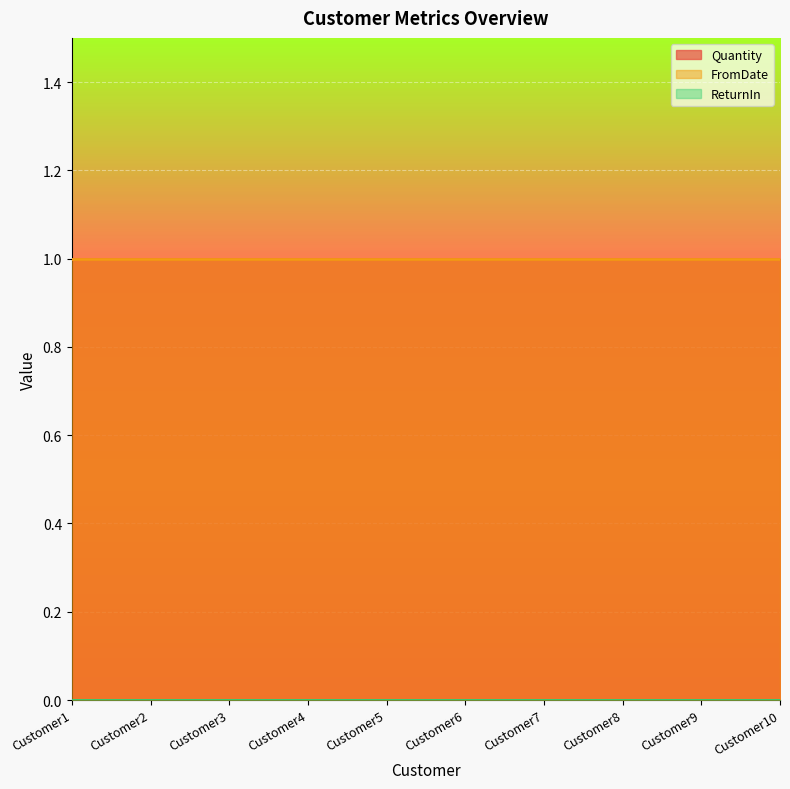

Reading left to right, extract all data points from this chart.

Quantity: Customer1=1	Customer2=1	Customer3=1	Customer4=1	Customer5=1	Customer6=1	Customer7=1	Customer8=1	Customer9=1	Customer10=1
FromDate: Customer1=1	Customer2=1	Customer3=1	Customer4=1	Customer5=1	Customer6=1	Customer7=1	Customer8=1	Customer9=1	Customer10=1
ReturnIn: Customer1=0	Customer2=0	Customer3=0	Customer4=0	Customer5=0	Customer6=0	Customer7=0	Customer8=0	Customer9=0	Customer10=0